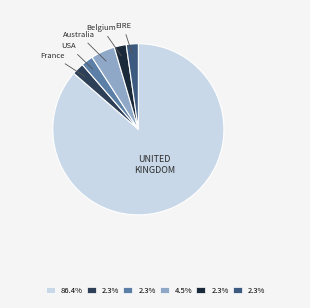

Is there a majority slice in this chart?

Yes